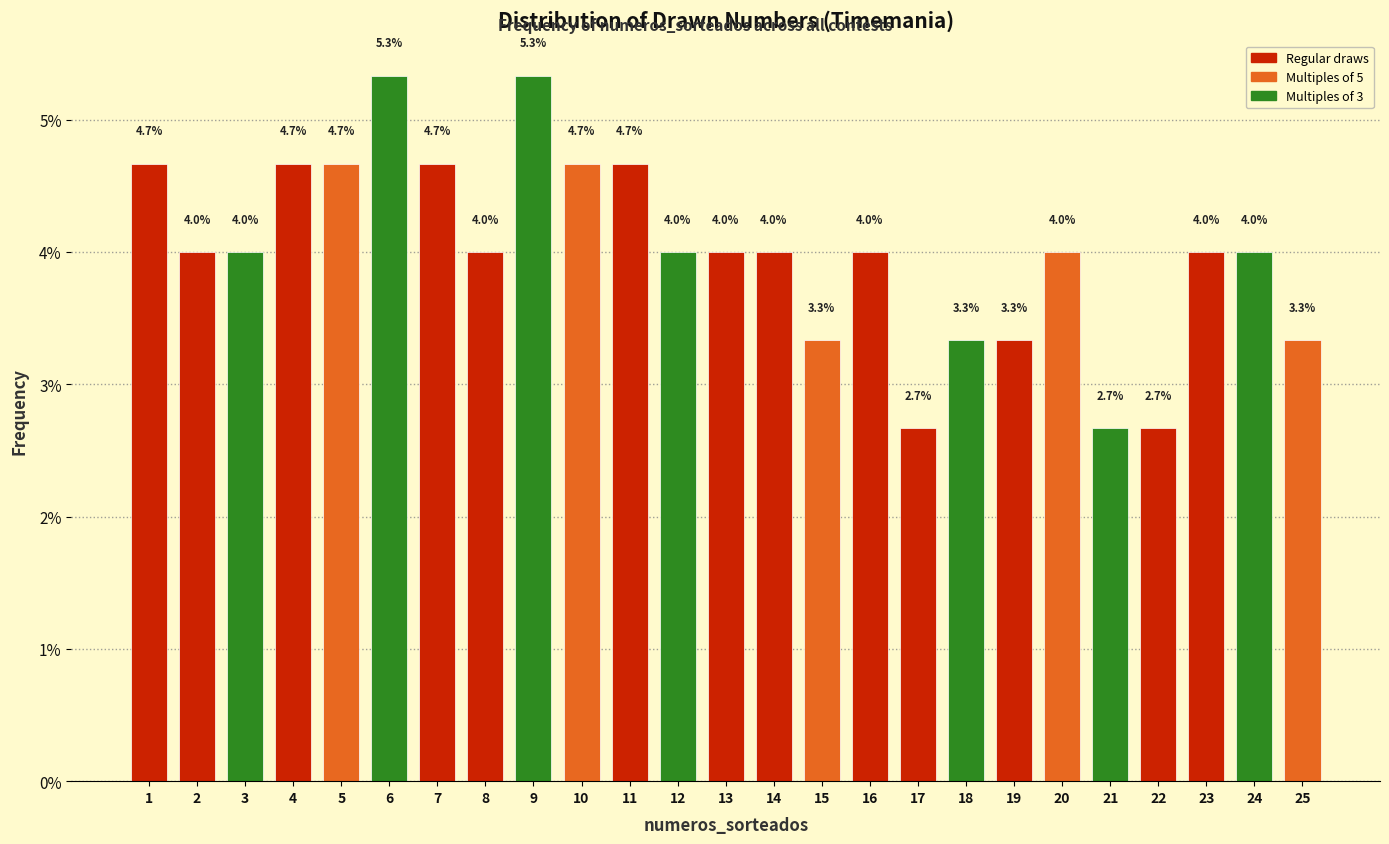

Reading left to right, extract all data points from this chart.

4.7	4.0	4.0	4.7	4.7	5.3	4.7	4.0	5.3	4.7	4.7	4.0	4.0	4.0	3.3	4.0	2.7	3.3	3.3	4.0	2.7	2.7	4.0	4.0	3.3